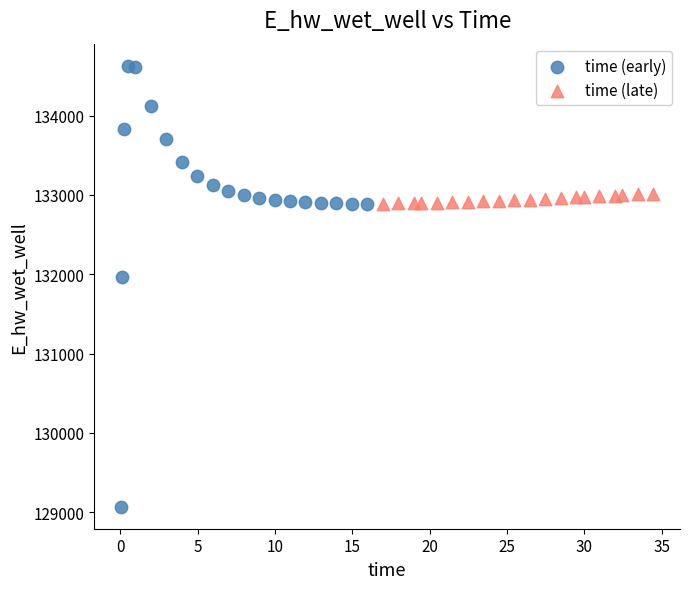

Which series has the largest Y range (max minus min)?

time (early)